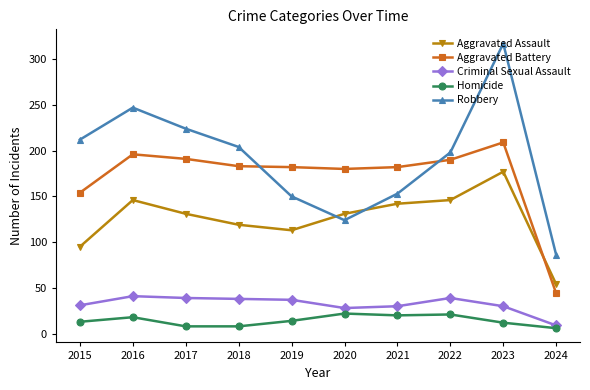

What is the maximum value for Aggravated Assault?

177